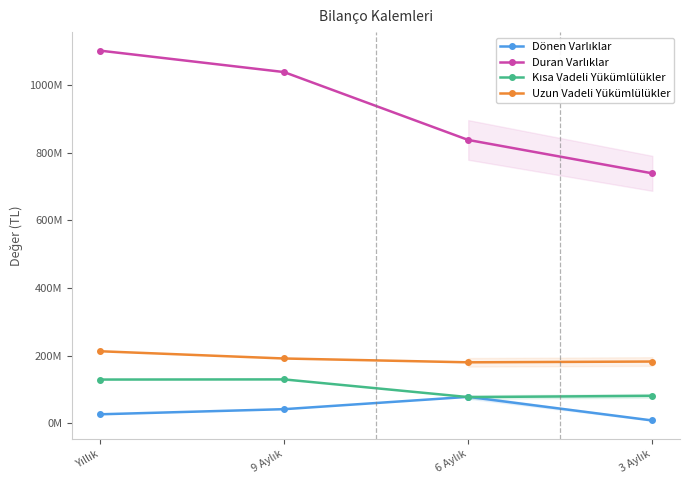

What is the label of the 1st point from the left?

Yıllık